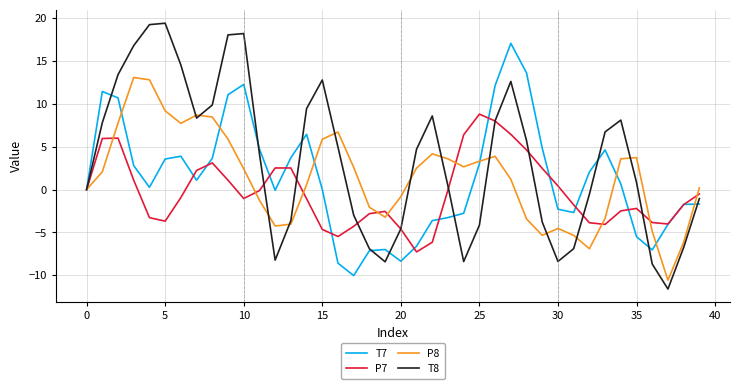

At how many categories does at least one series exceed 7?

18